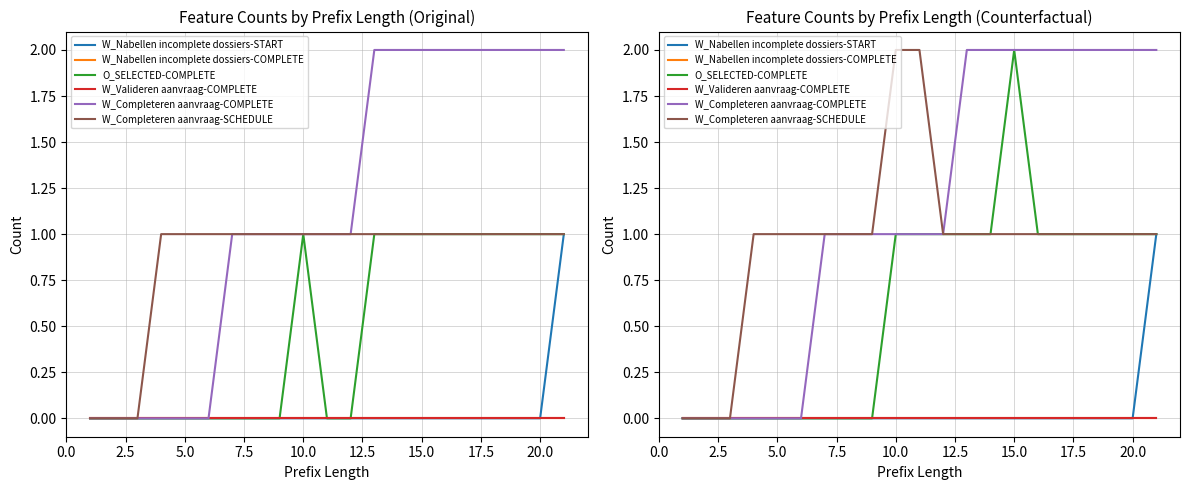

True or false: W_Valideren aanvraag-COMPLETE has more than 1 points higher than both neighbors.

False